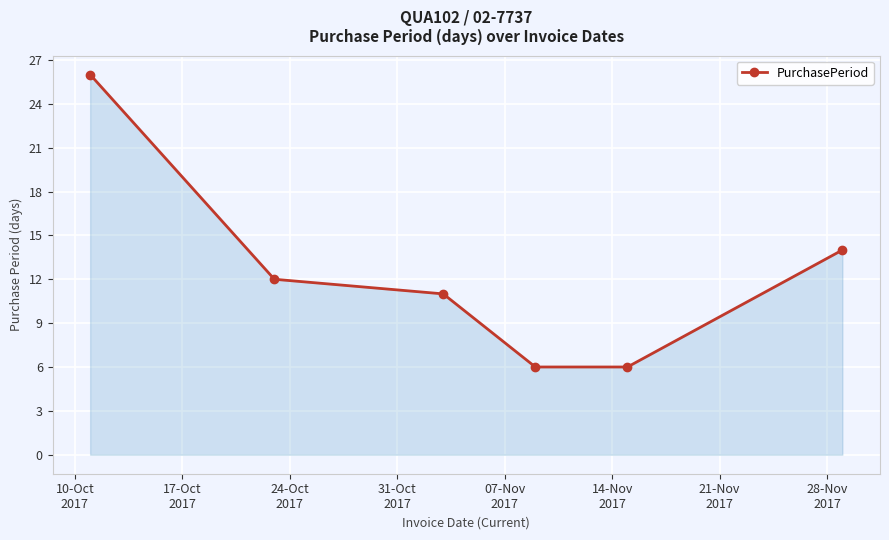

True or false: there are more than 2 points higher than both neighbors.

False